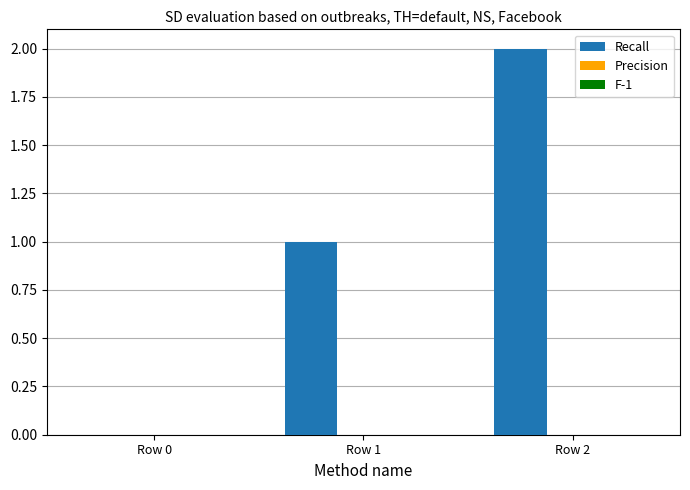

What is the change in value from Row 0 to Row 2?

+2